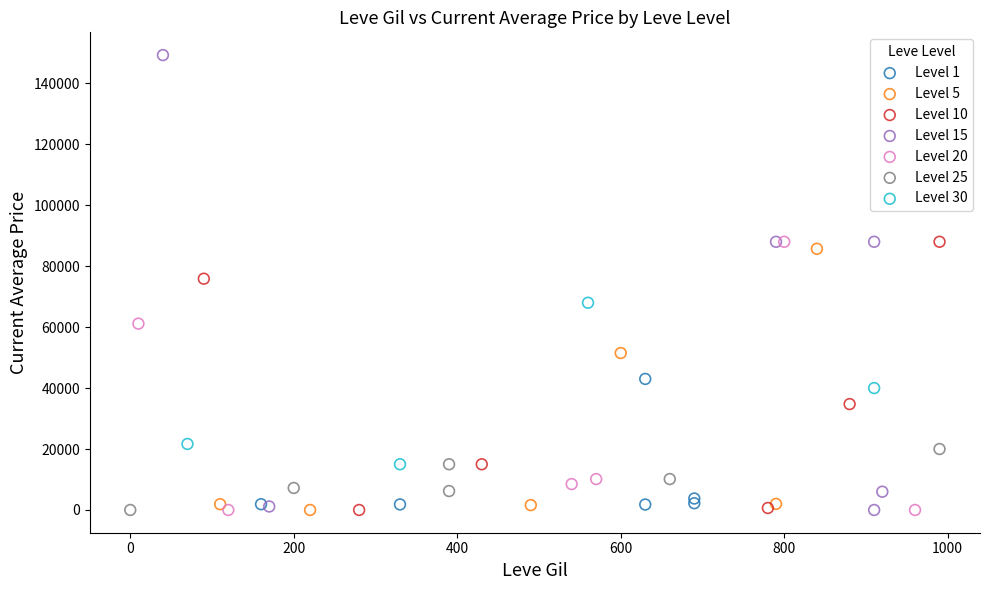

Which series has the widest spread of Y values?

Level 15